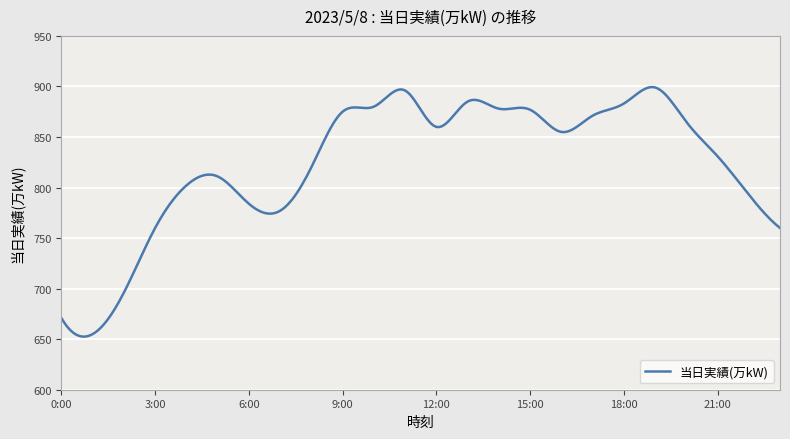

What is the maximum value shown in the chart?

899.4